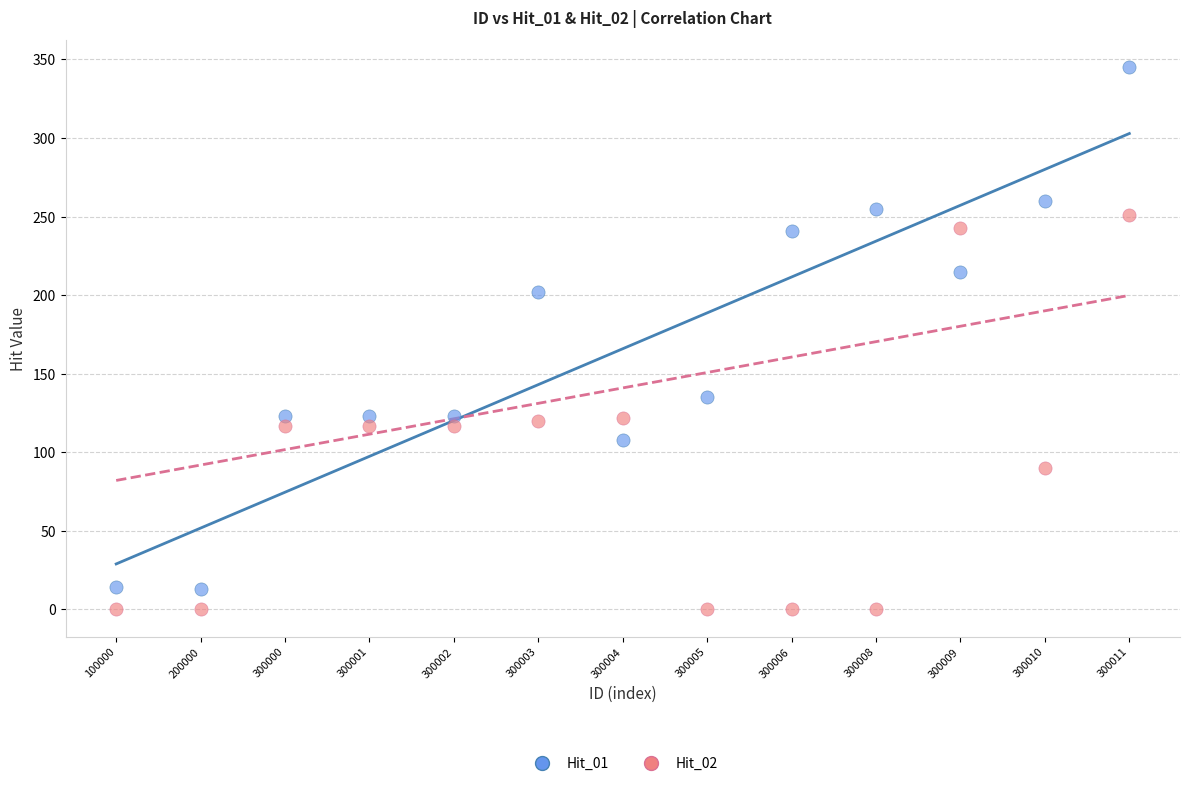

Across all series, what Y value is closest to 172?

202